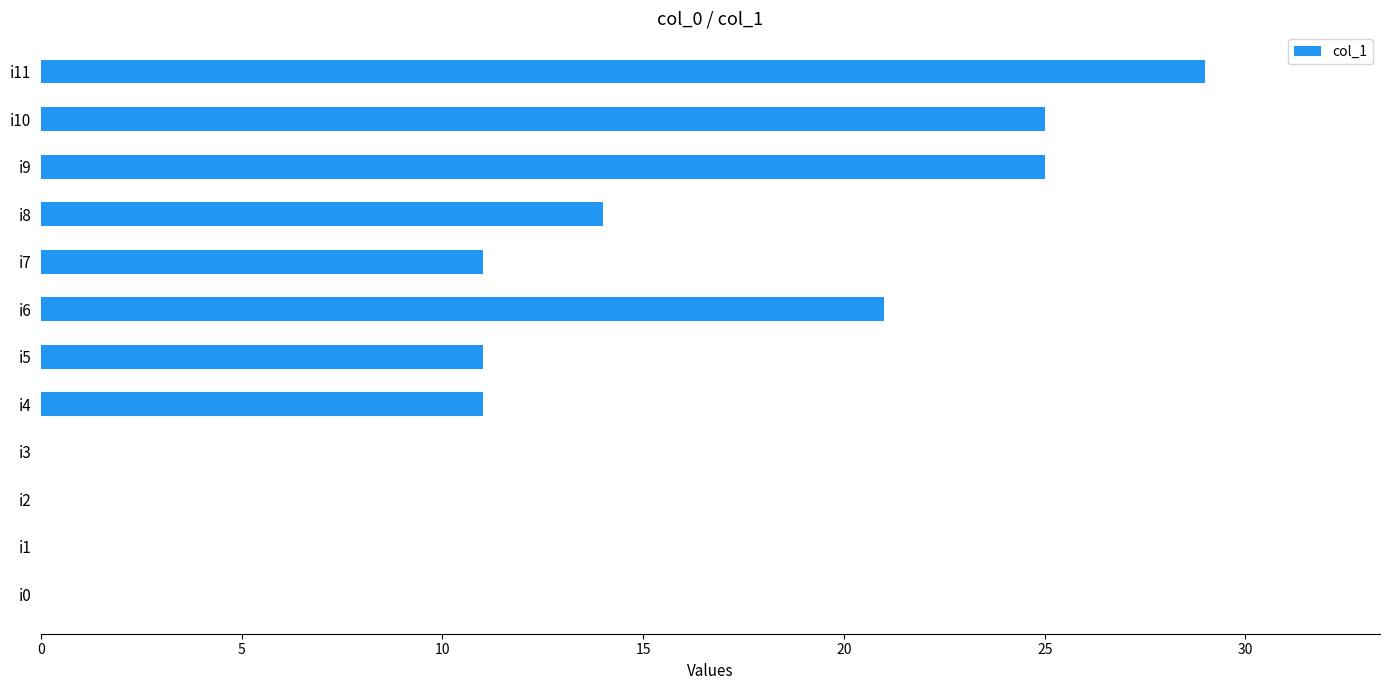

How many data points does each series have?

12